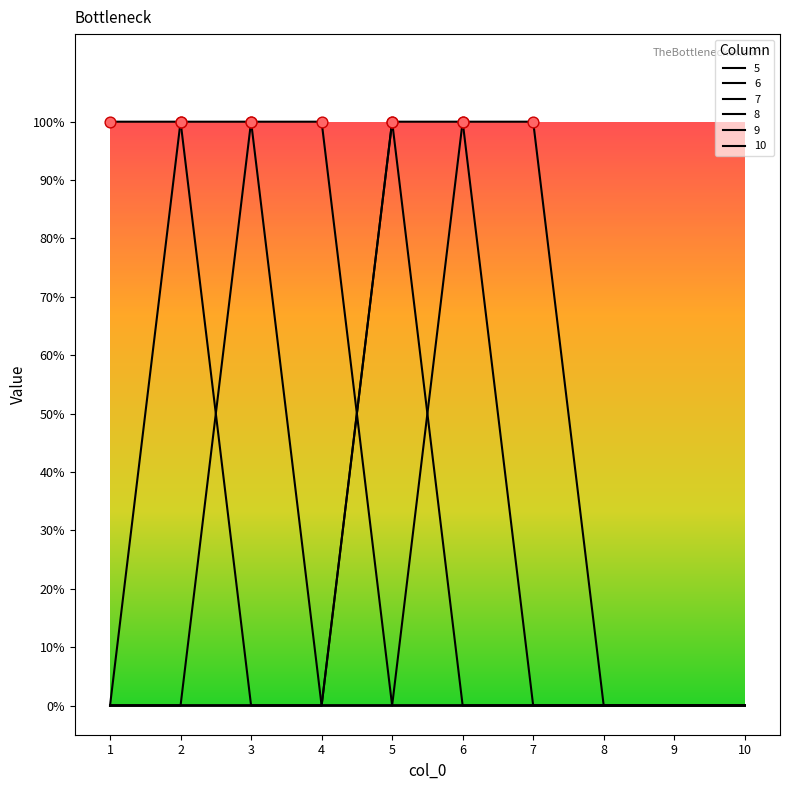

Does the chart have visible grid lines?

No